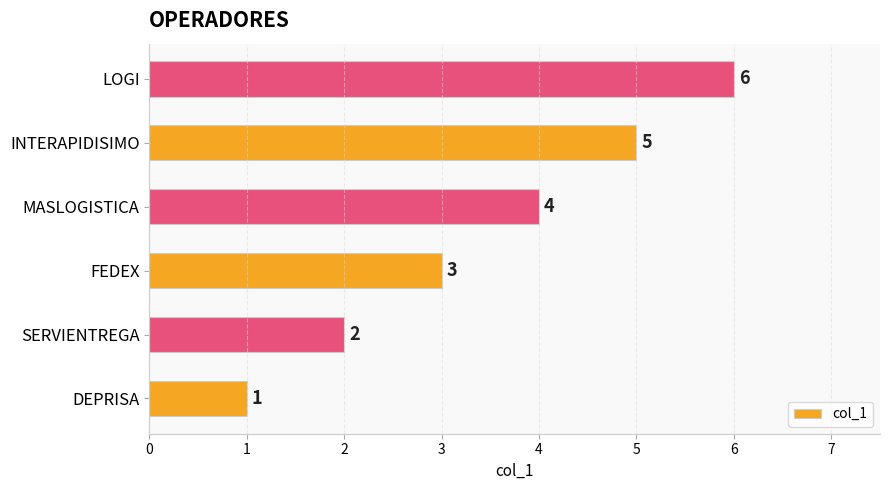

Is it true that the value at LOGI is 3?

False